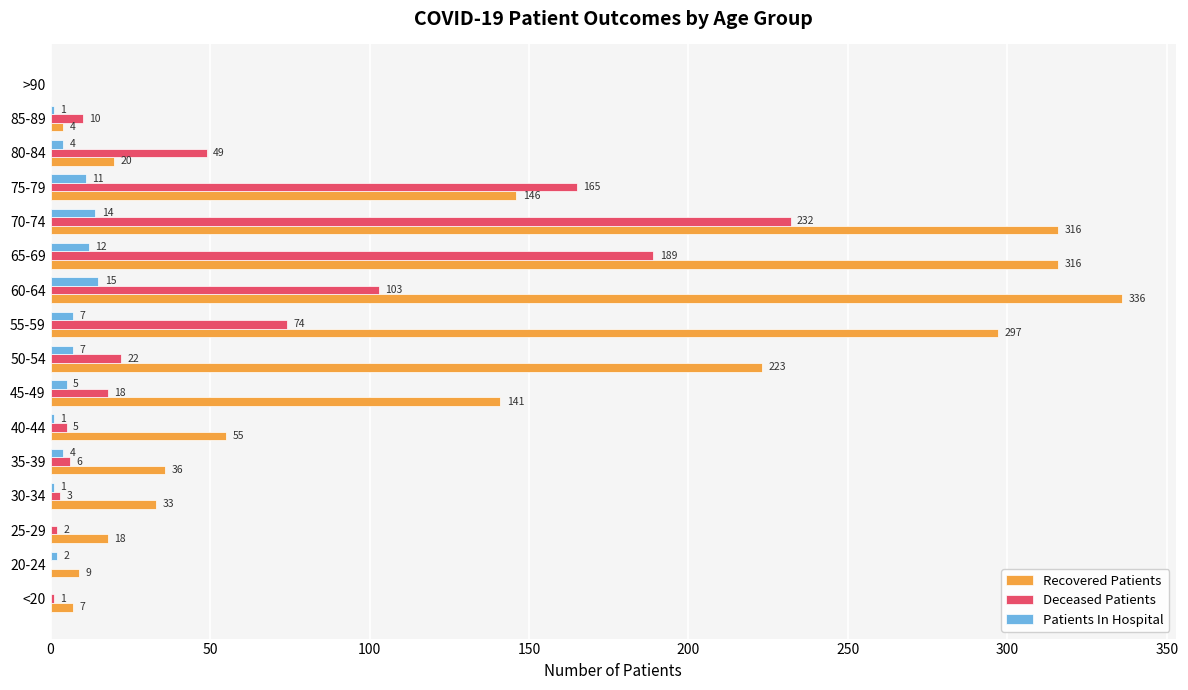

At which category does the chart reach its peak across all series?

60-64